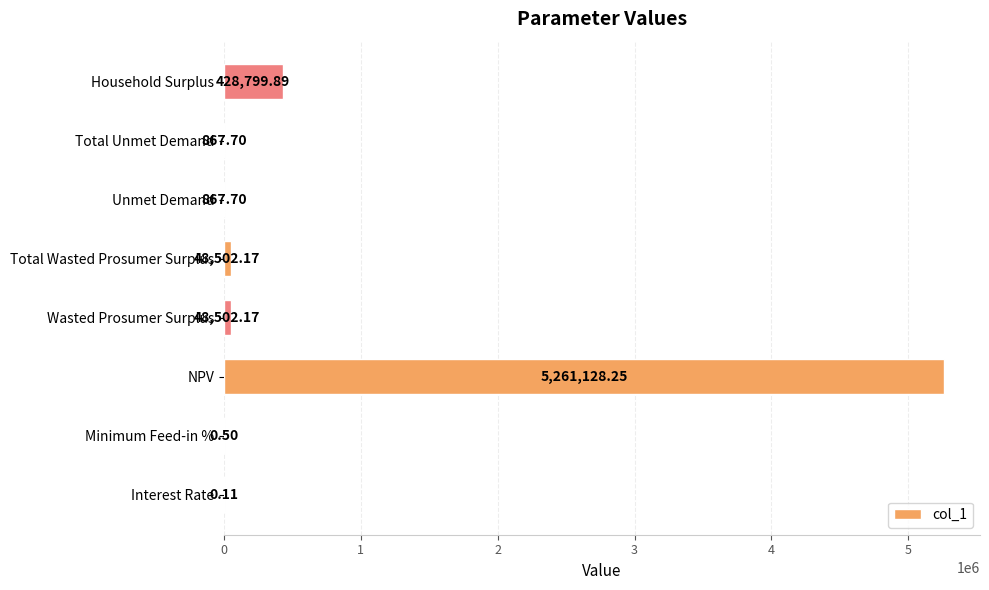

Which label corresponds to the largest value in the chart?

NPV